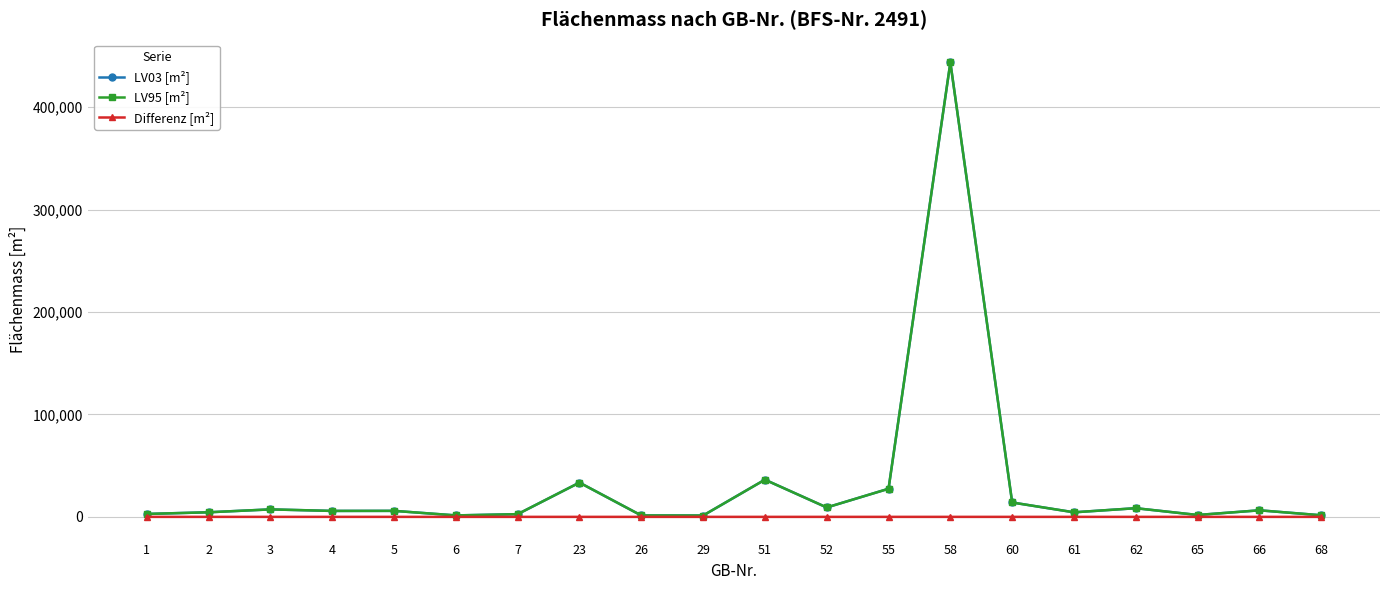

The value of LV03 [m²] at 23 is 33459. True or false?

True